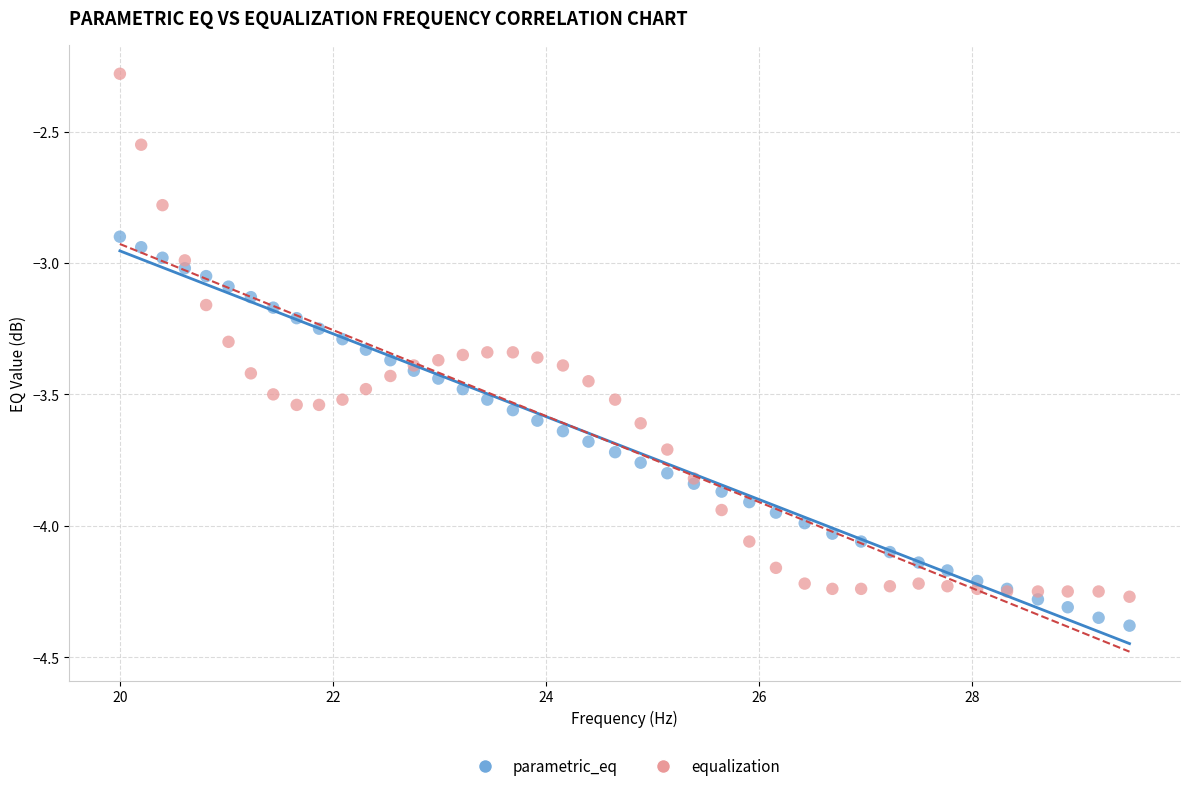

Which series contains the highest Y value?

equalization